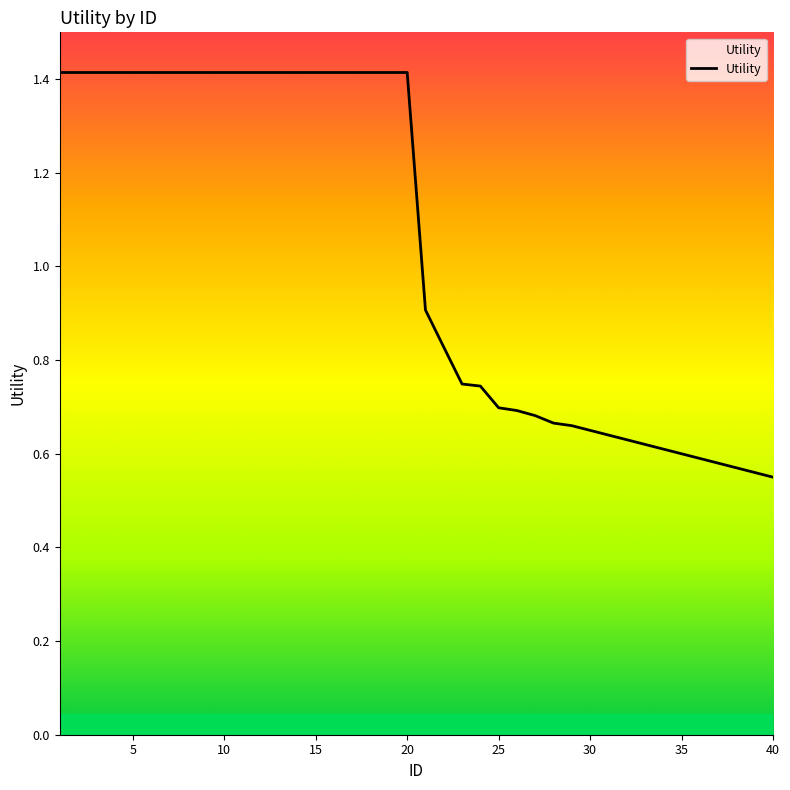

What is the difference between the maximum and minimum values?

0.9